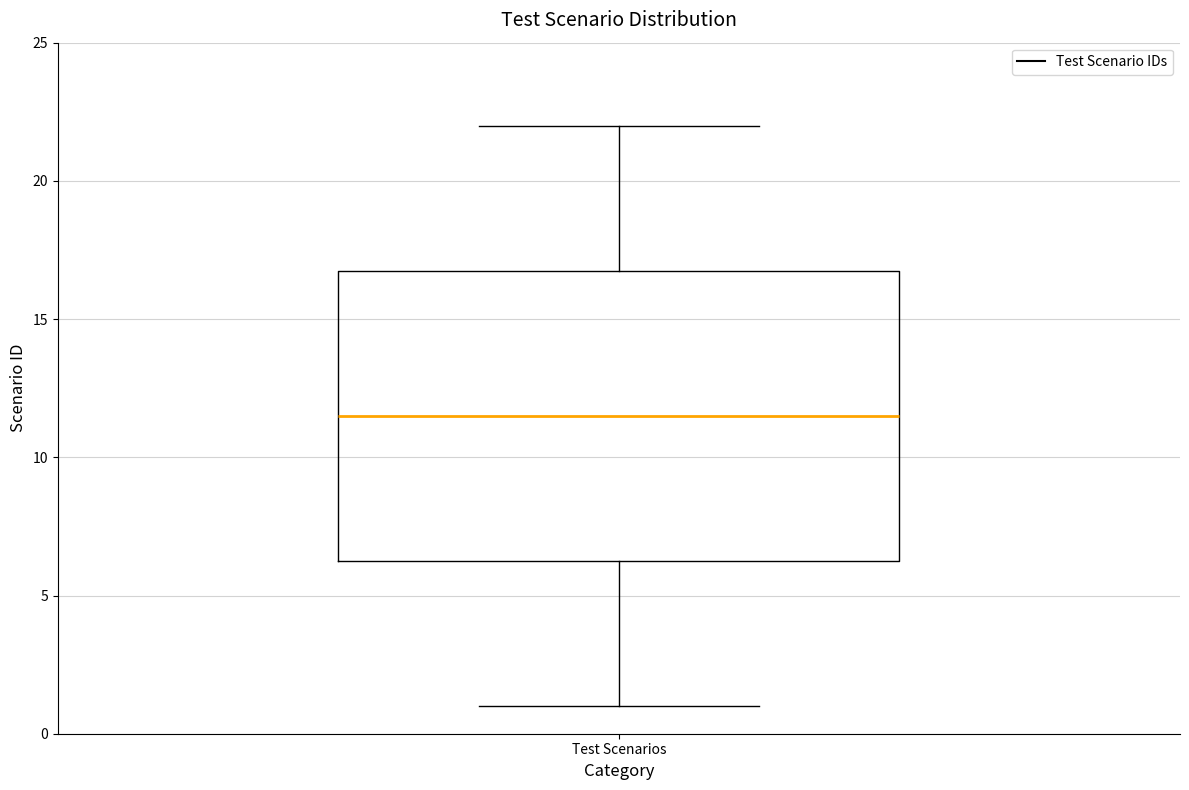

Transcribe this box plot: give where the median line is, the range the box spans, and where the two whiskers end, as read against the y-axis. The values are not printed on the chart, so give them approximately, as read against the axis.

median 11.5, box 6.5 to 17.0, whiskers 1.0 to 22.0